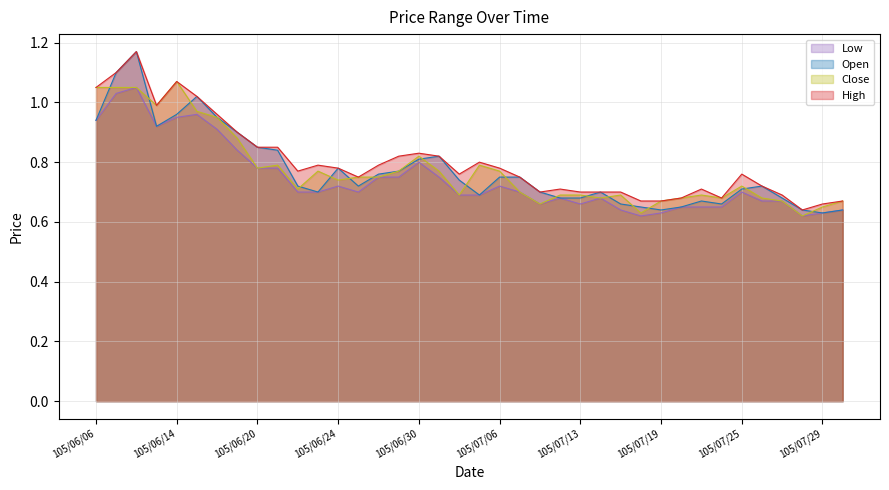

The Close series shows 1.0 at 105/07/06. True or false?

False